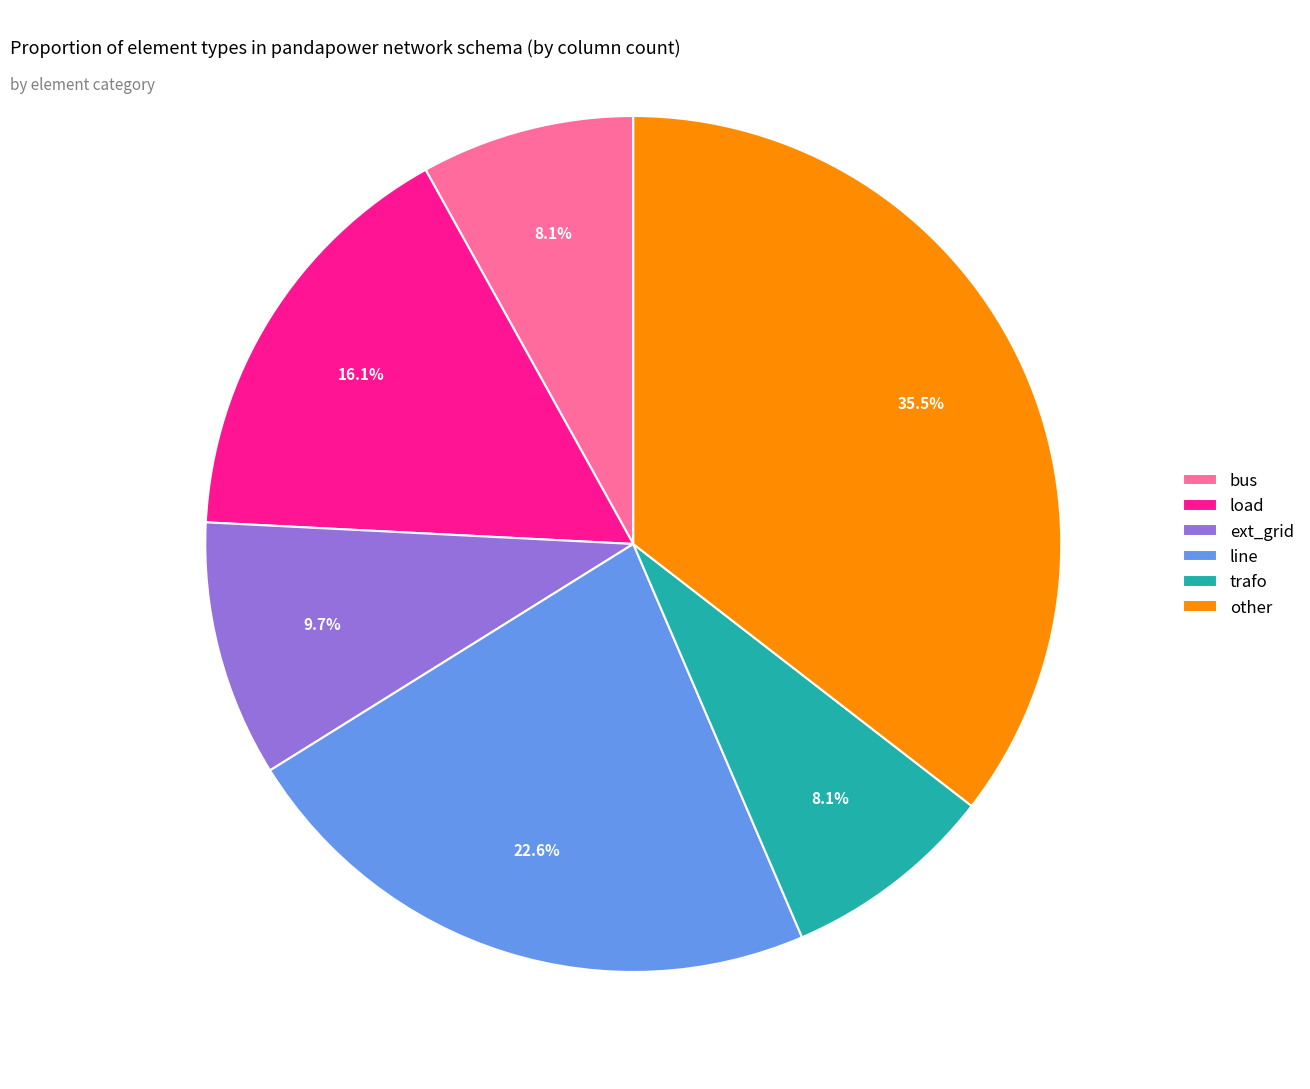

To the nearest percent, what is the difference between the other and bus slice percentages?

27%